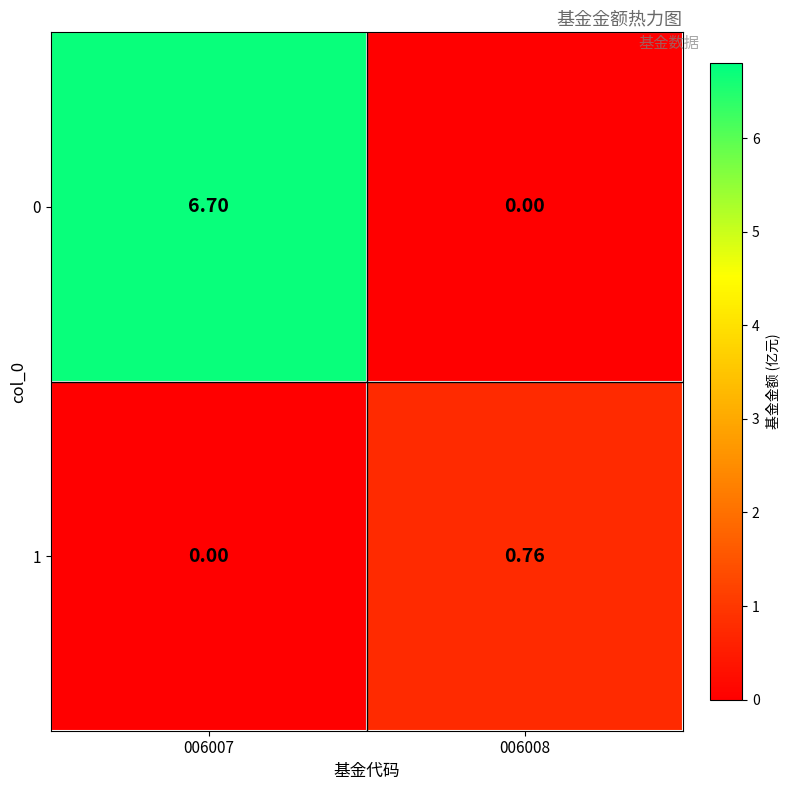

Is the value of 0 at 006007 greater than the value of 1 at 006007?

Yes